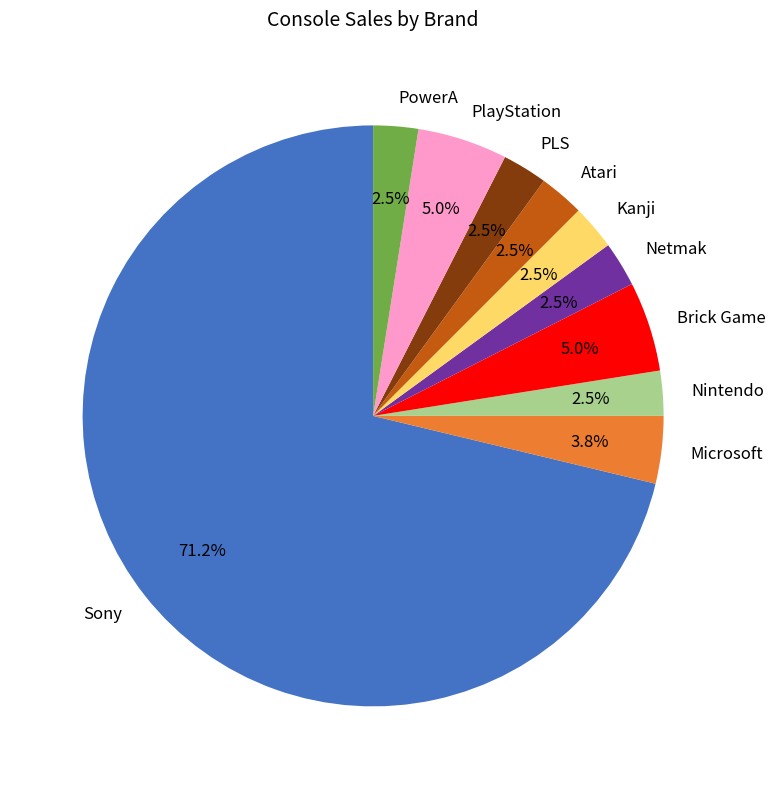

Approximately how many times larger is the value at Kanji compared to PowerA?

1.0